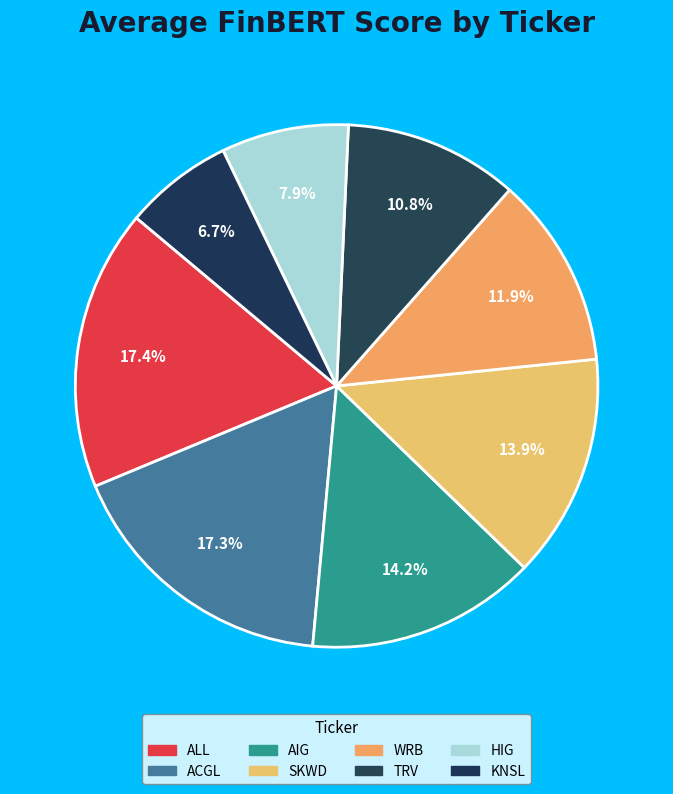

How many slices are in this pie chart?

8